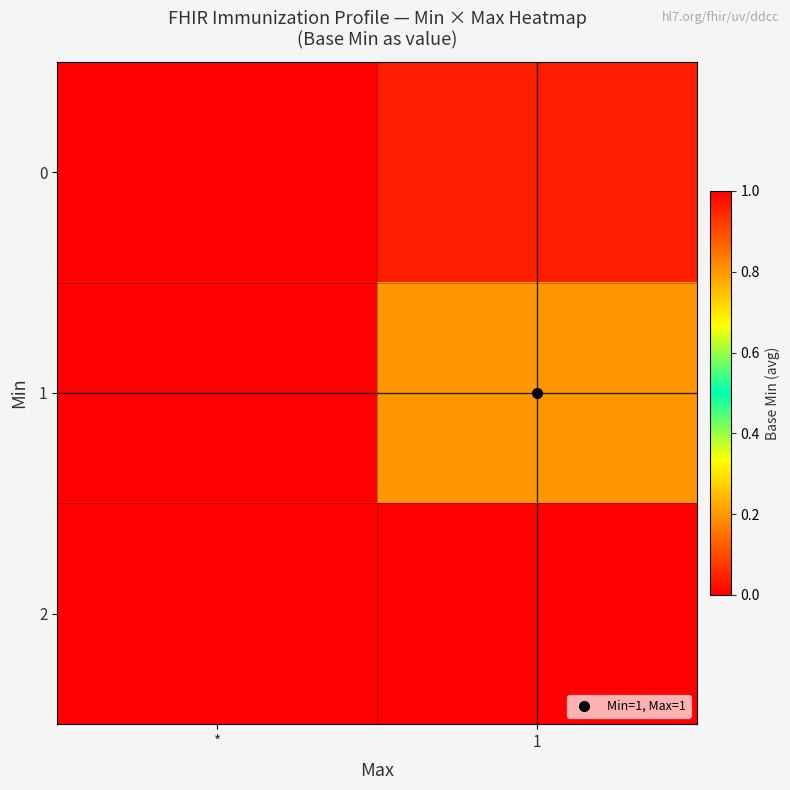

What is the total value across all series at *?

1.0